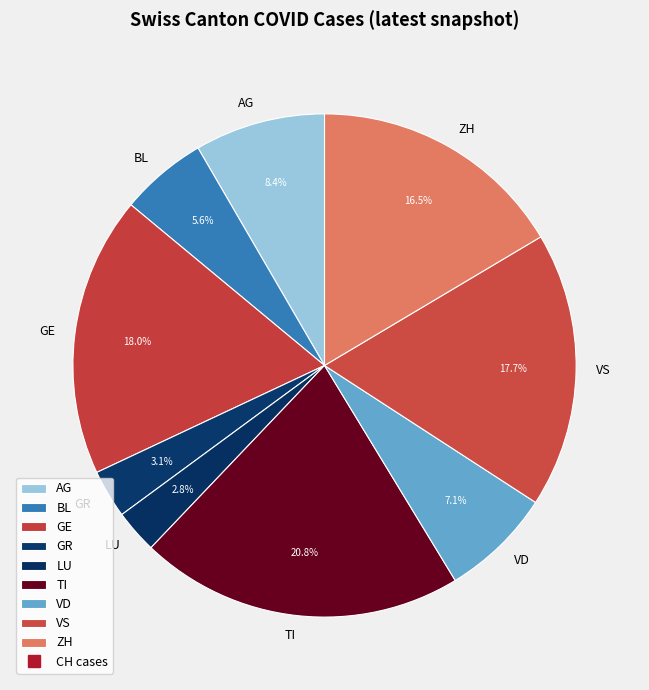

To the nearest percent, what is the difference between the largest and smallest slice percentages?

18%